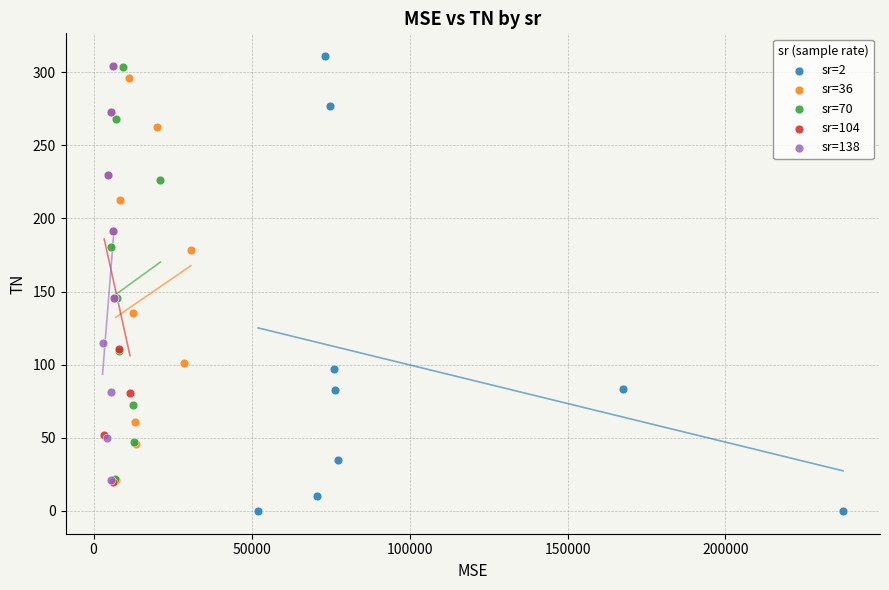

Which series has the widest spread of Y values?

sr=2